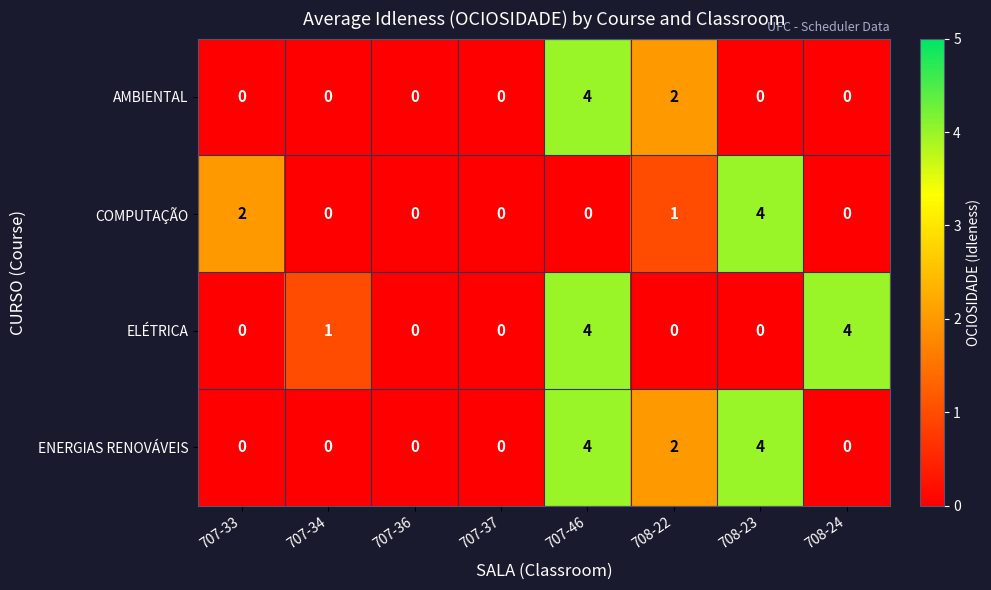

At which category is the sum across all series the highest?

707-46